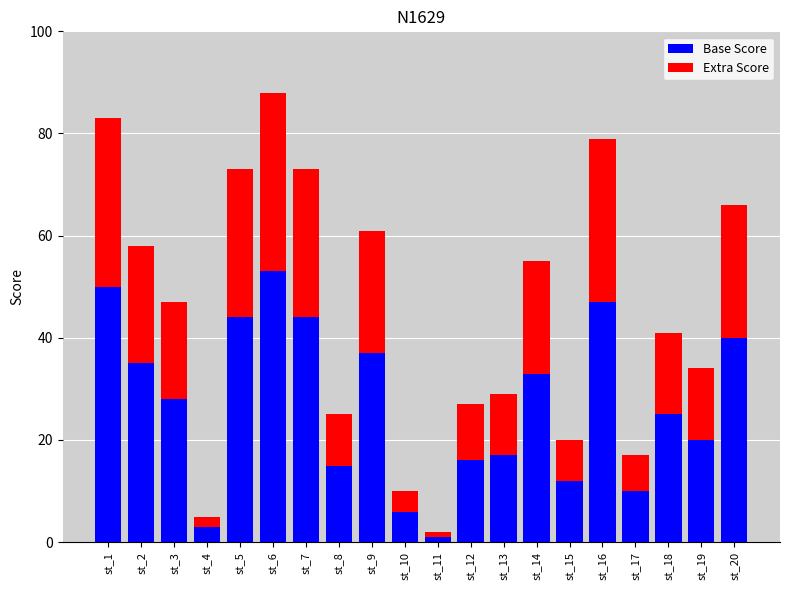

At which category is the sum across all series the highest?

st_6